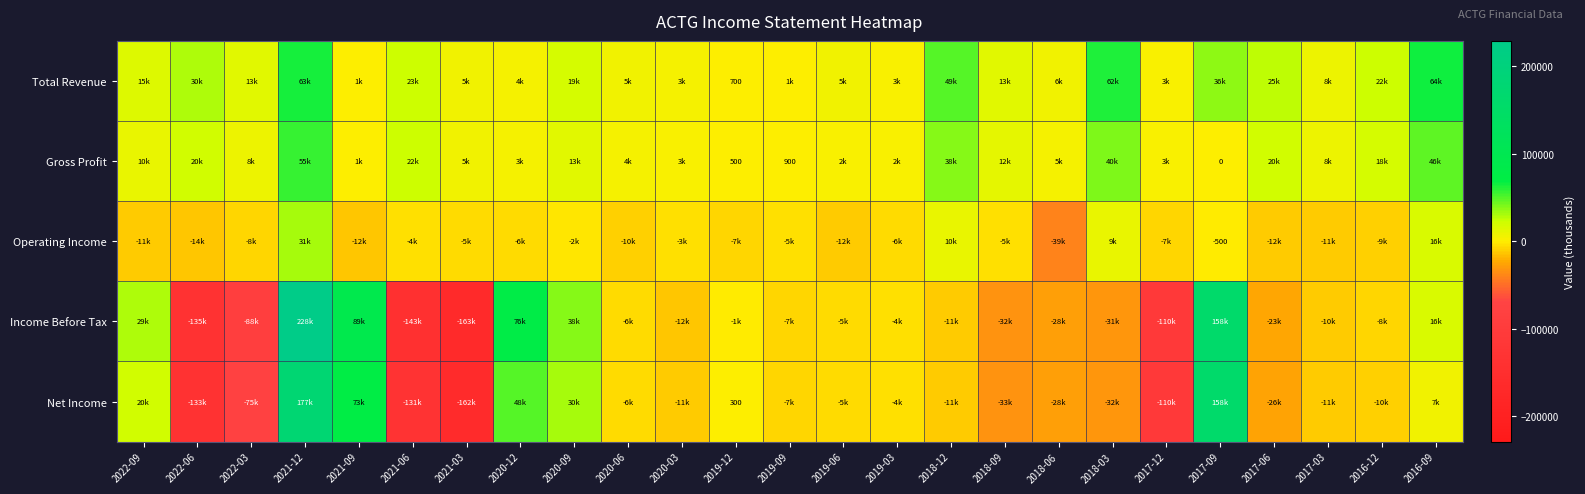

Between 2021-12 and 2017-09, which series saw the biggest shift?

Income Before Tax